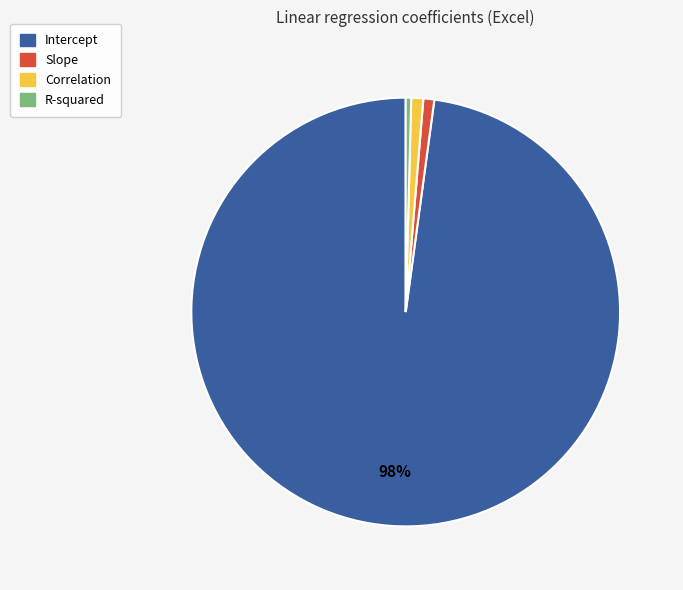

How many segments does this pie chart have?

4